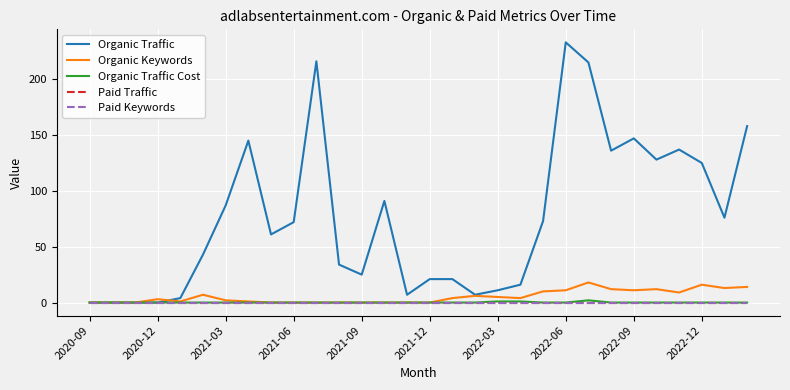

Reading left to right, list all the values displayed in this chart.

Organic Traffic: 0	0	0	0	4	43	87	145	61	72	216	34	25	91	7	21	21	7	11	16	73	233	215	136	147	128	137	125	76	158
Organic Keywords: 0	0	0	3	1	7	2	1	0	0	0	0	0	0	0	0	4	6	5	4	10	11	18	12	11	12	9	16	13	14
Organic Traffic Cost: 0	0	0	0	0	0	0	0	0	0	0	0	0	0	0	0	0	0	1	1	0	0	2	0	0	0	0	0	0	0
Paid Traffic: 0	0	0	0	0	0	0	0	0	0	0	0	0	0	0	0	0	0	0	0	0	0	0	0	0	0	0	0	0	0
Paid Keywords: 0	0	0	0	0	0	0	0	0	0	0	0	0	0	0	0	0	0	0	0	0	0	0	0	0	0	0	0	0	0